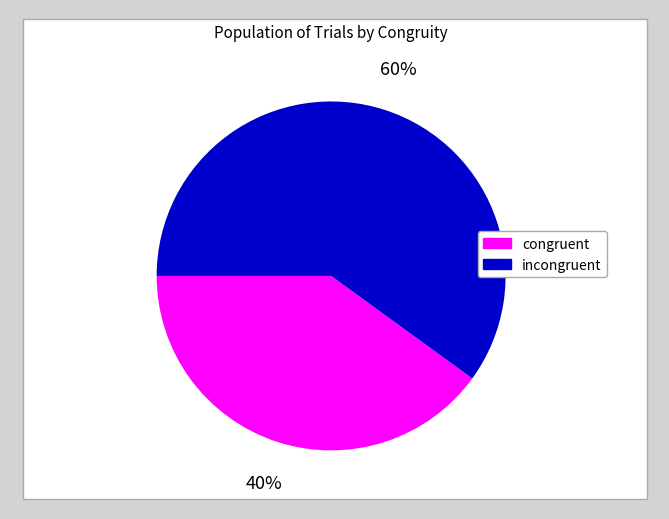

Is there a majority slice in this chart?

Yes